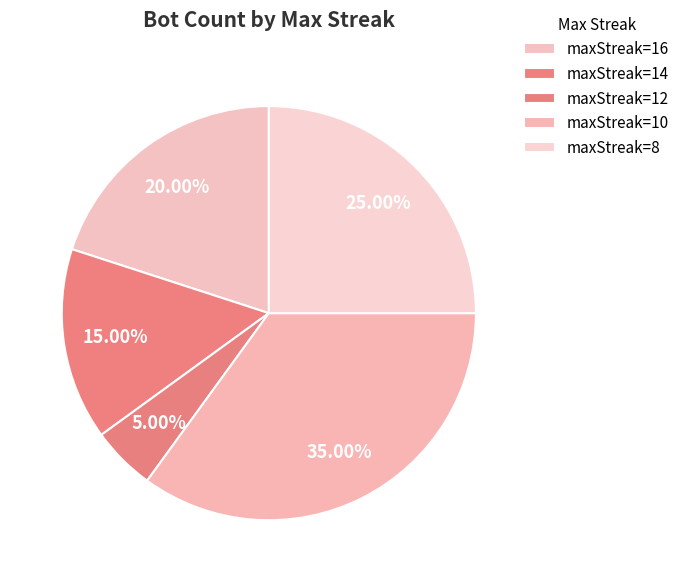

Count the number of slices in the pie.

5